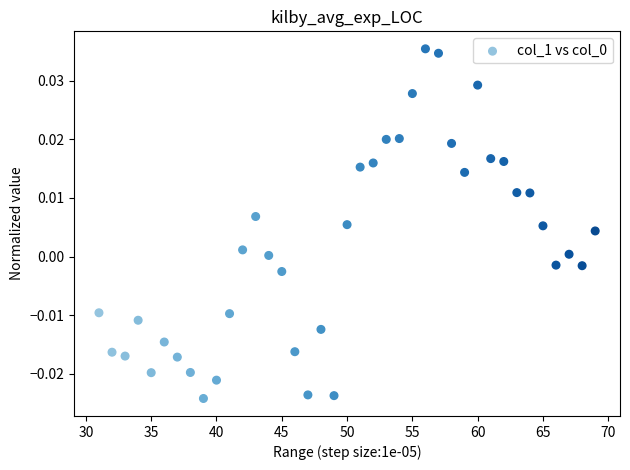

What is the range of X values (max minus min)?

38.0